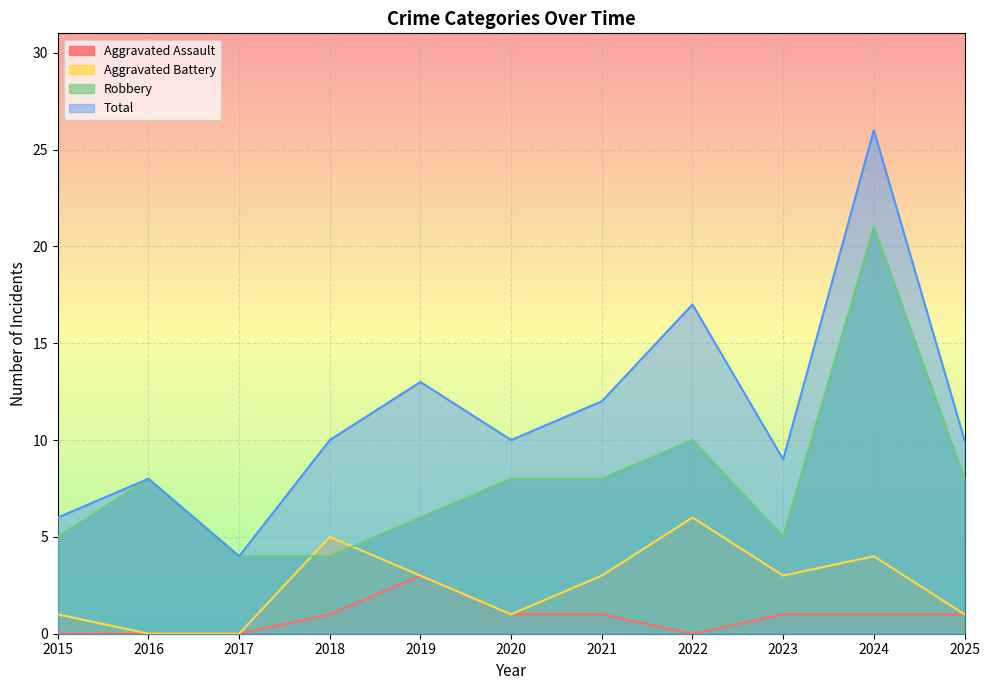

How many interior local valleys does the Total series have?

3